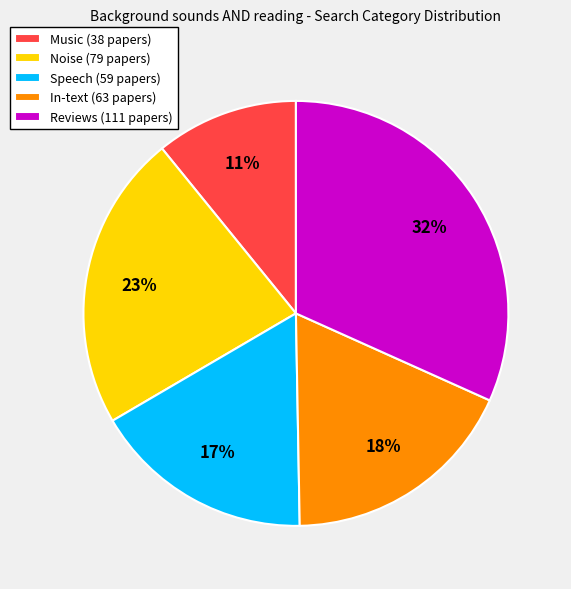

How many slices are in this pie chart?

5